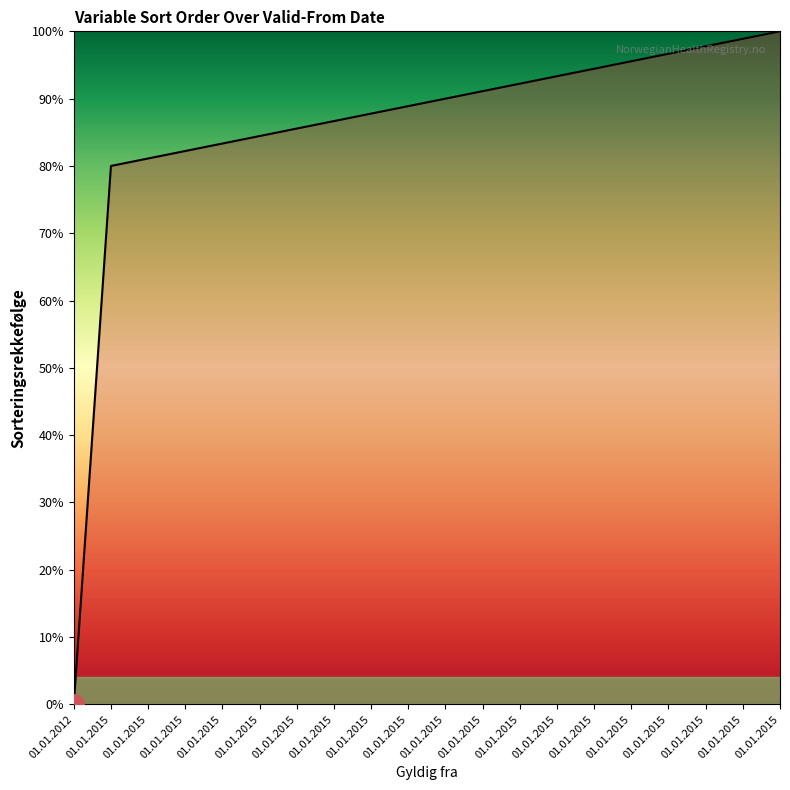

The value at 01.01.2015 is 94.4. True or false?

True